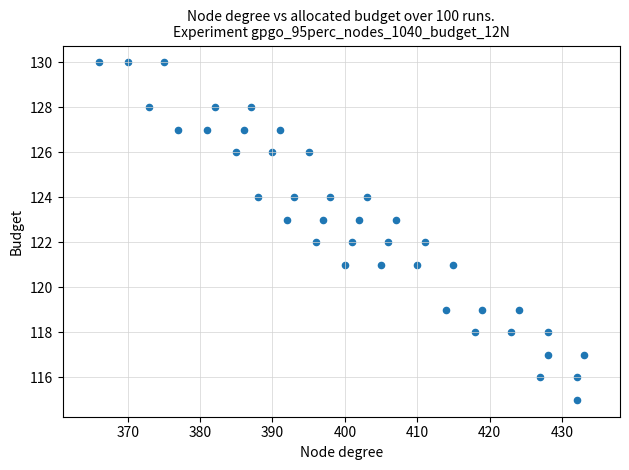

What is the range of Y values (max minus min)?

15